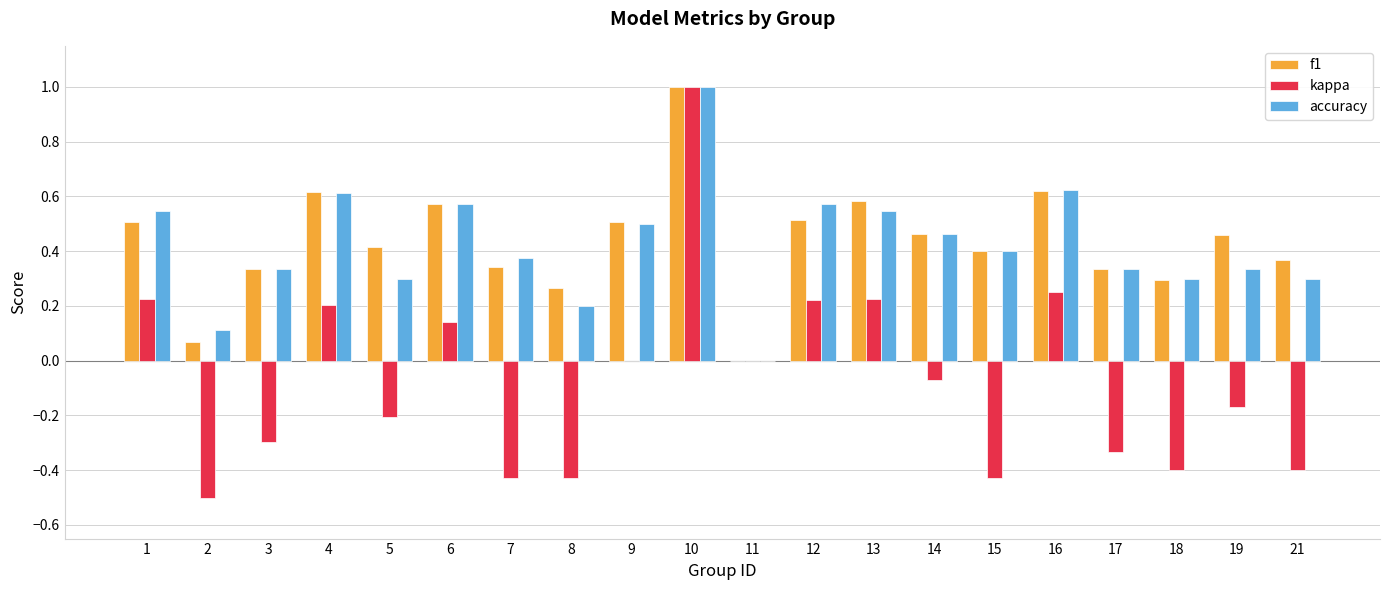

Which series has the widest spread of values?

kappa